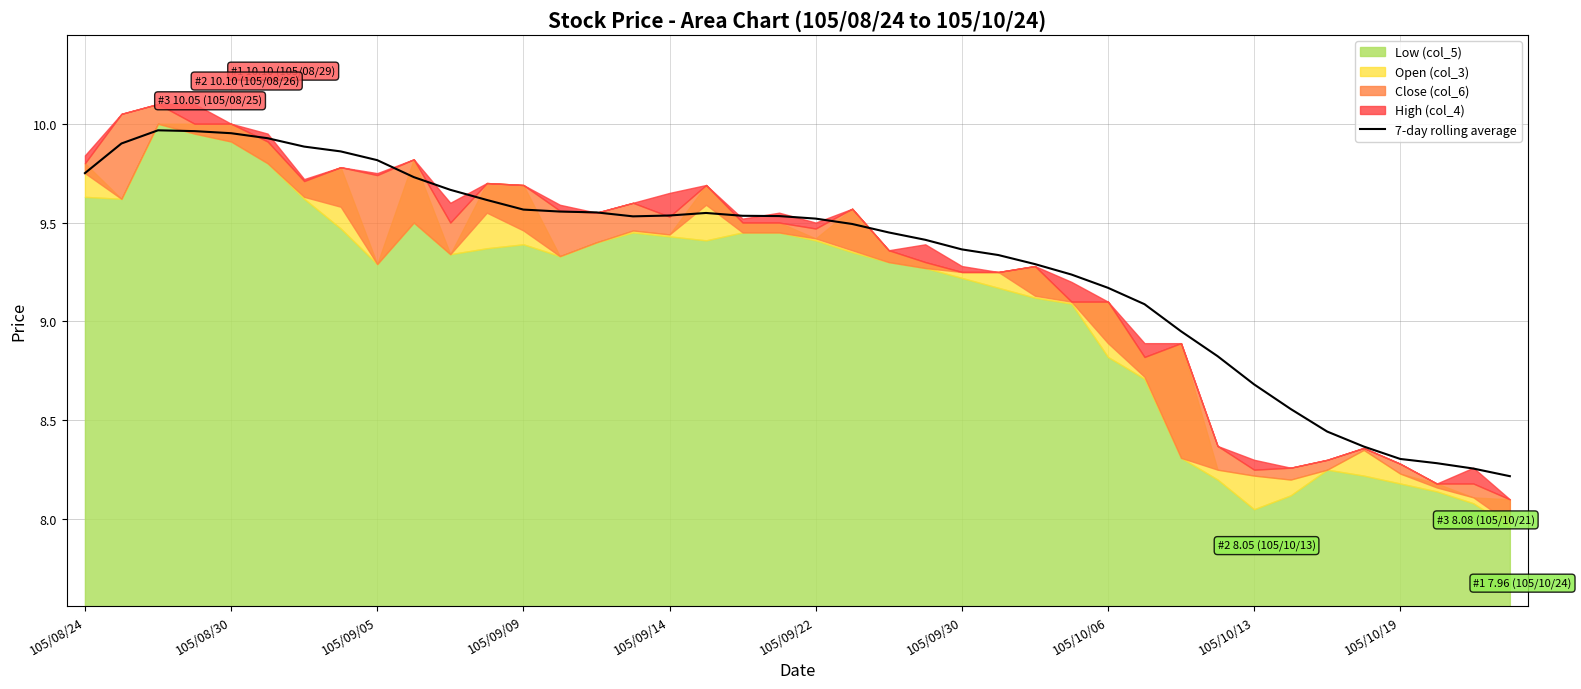

What is the change in value from 17 to 35?

-1.2